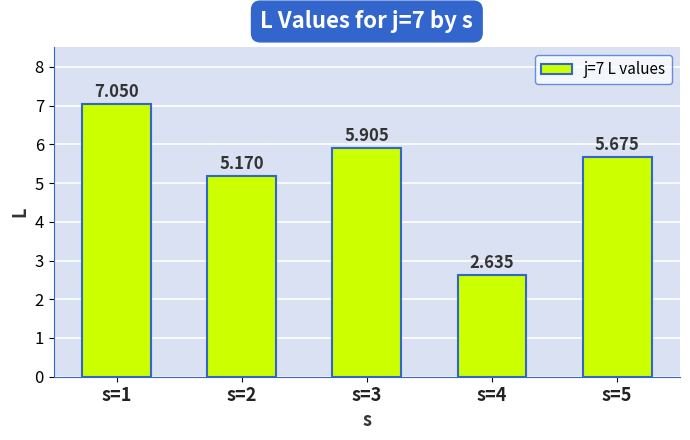

Reading left to right, transcribe all the data shown in this chart.

s=1=7.0	s=2=5.2	s=3=5.9	s=4=2.6	s=5=5.7